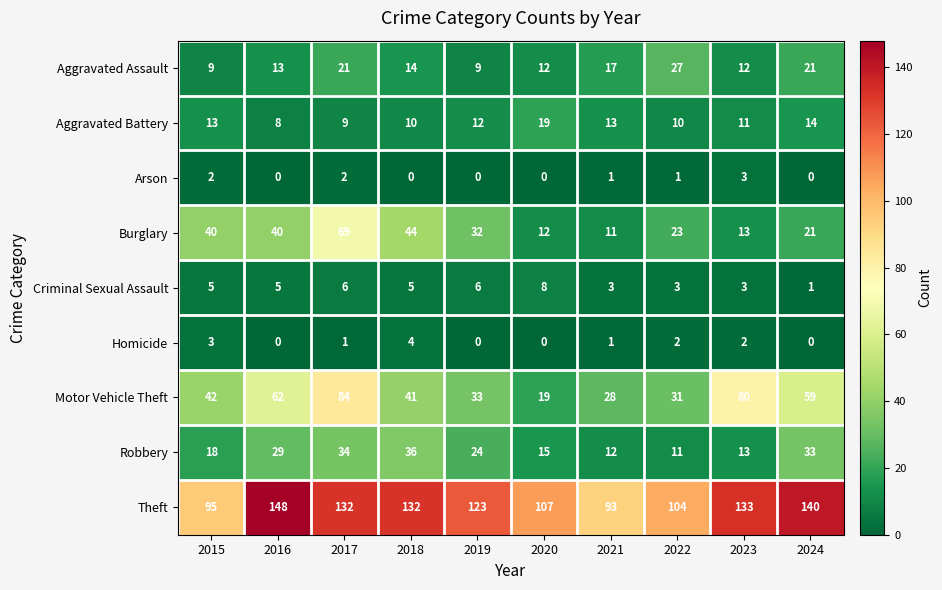

Which series has the largest total across all categories?

Theft